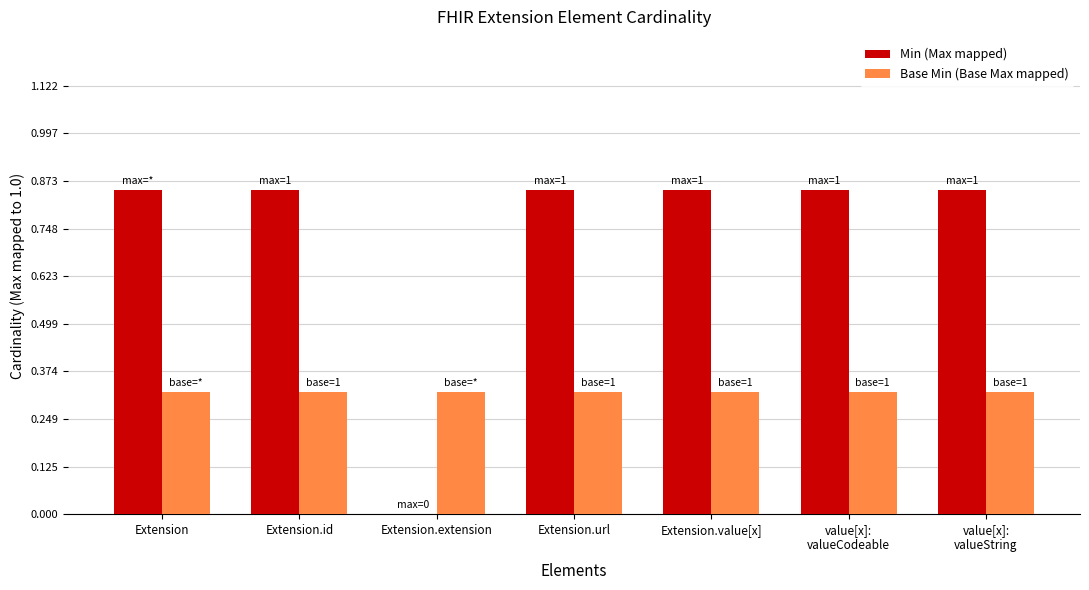

What is the total value across all series at Extension.url?

1.2